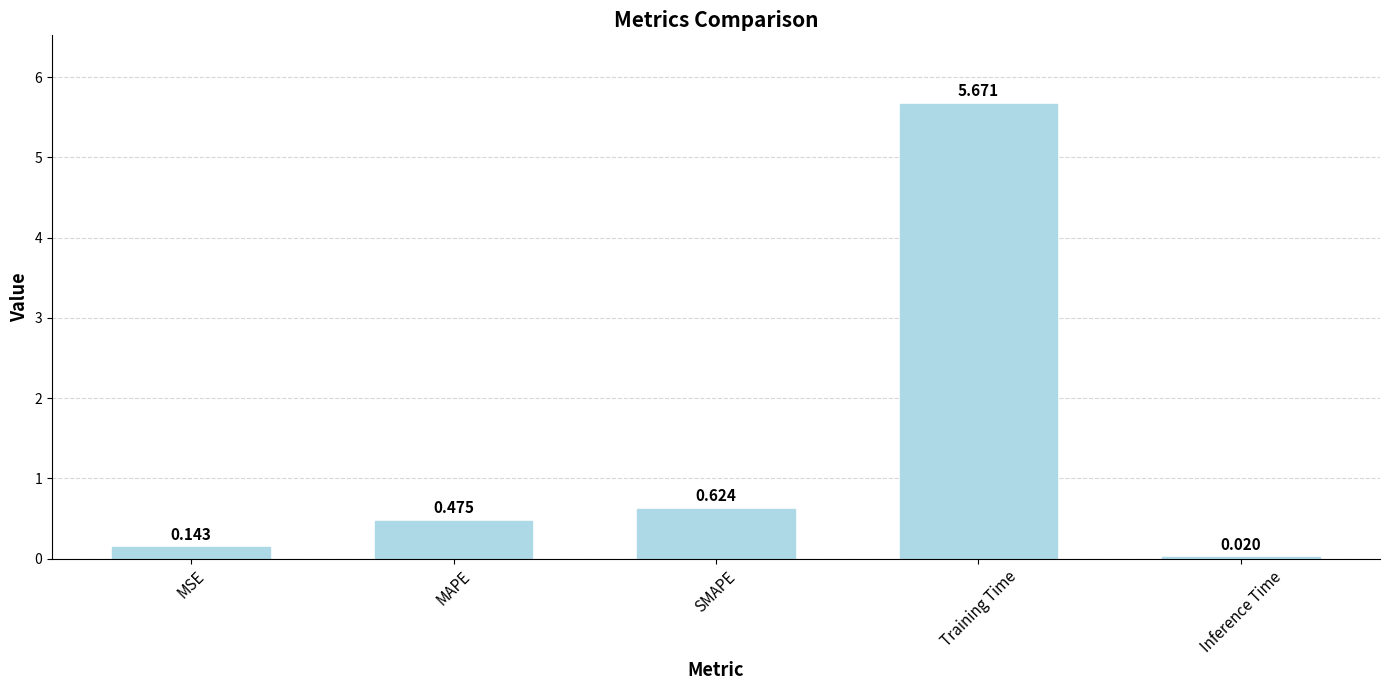

What is the label of the 4th bar from the right?

MAPE